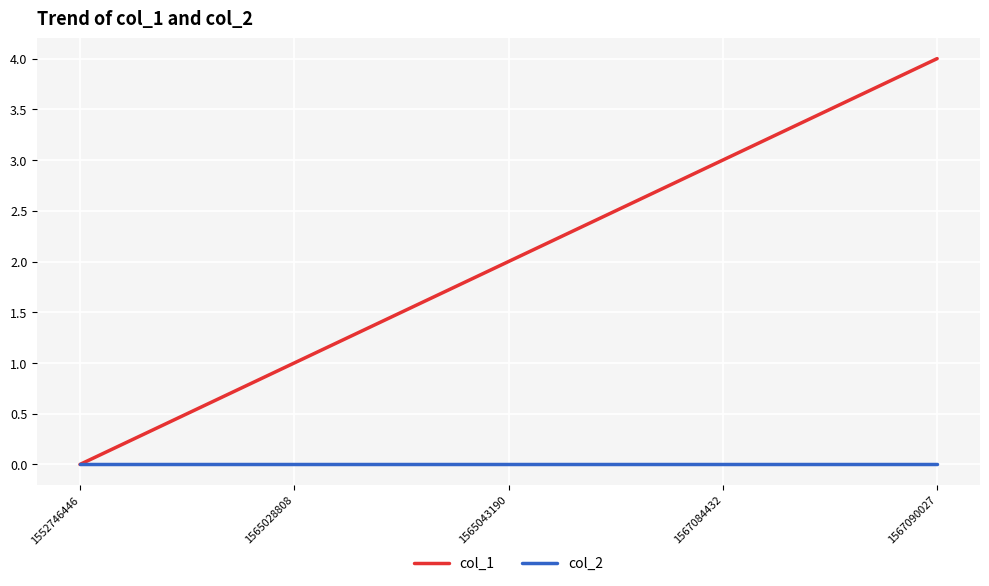

Is the value of col_1 at 1567090027 greater than the value of col_2 at 1567090027?

Yes